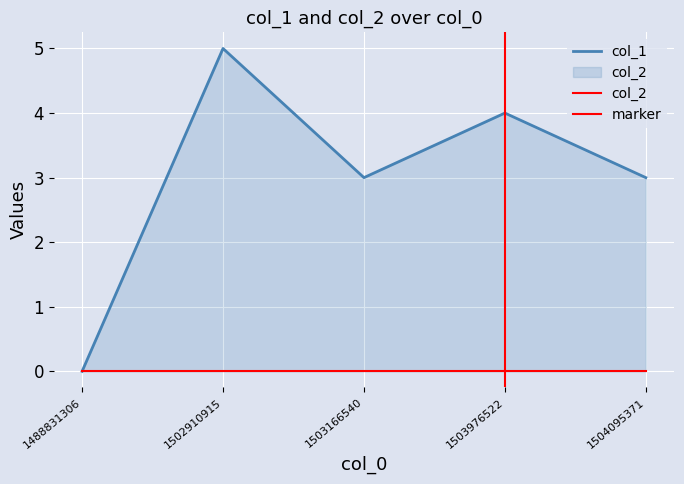

How many points are lower than both their immediate neighbors (excluding endpoints)?

1